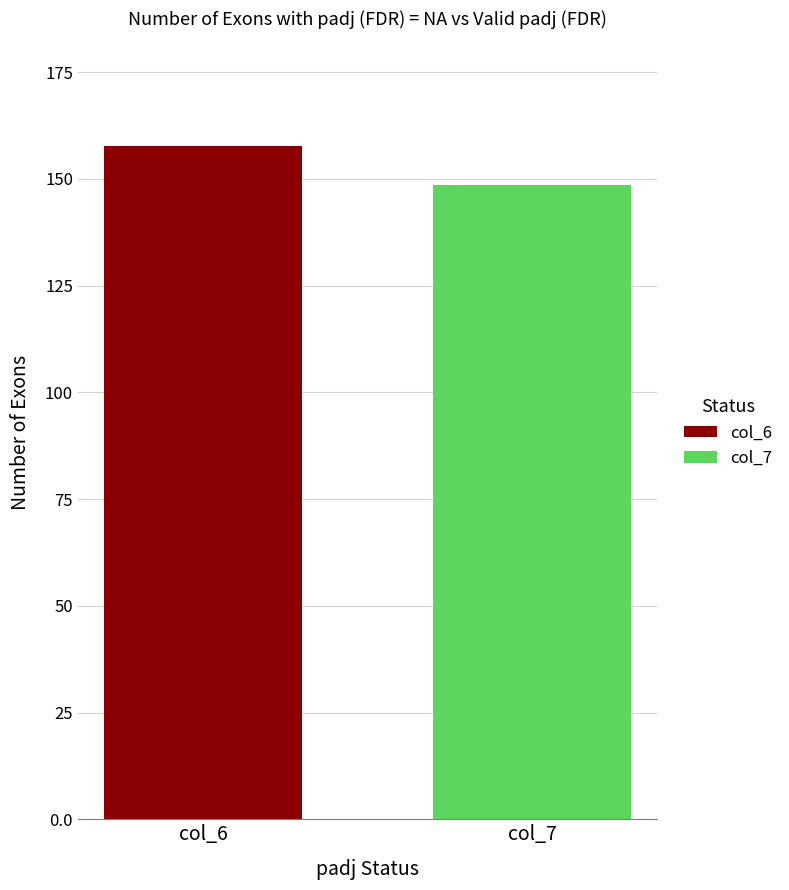

List the series in order of their peak value, lowest first.

col_7, col_6